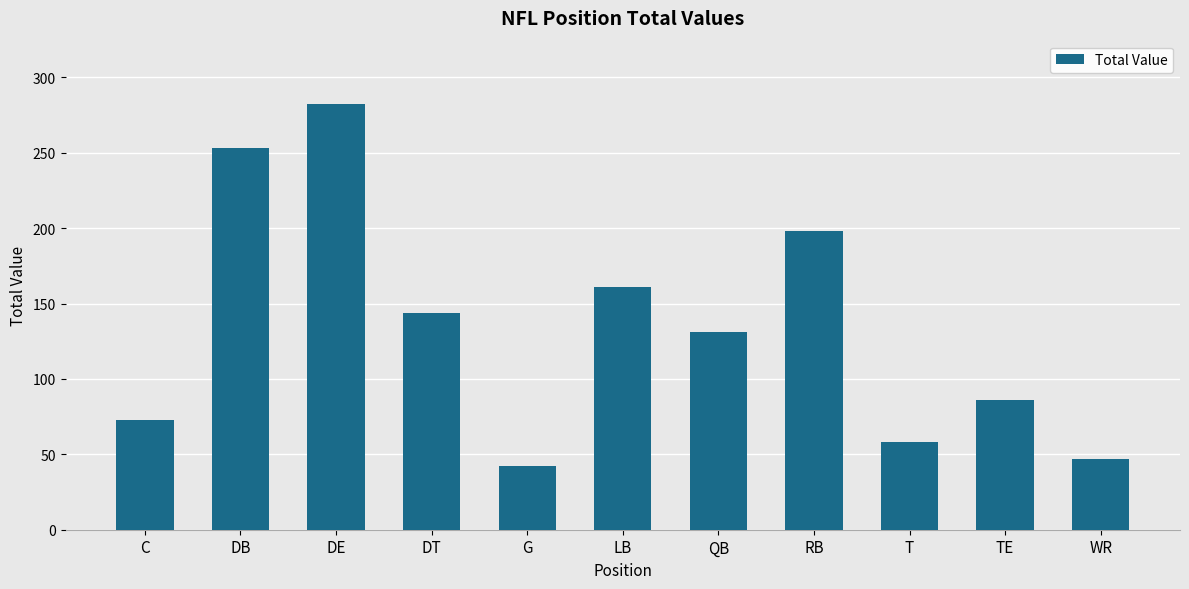

True or false: the data shows 282 at DE.

True